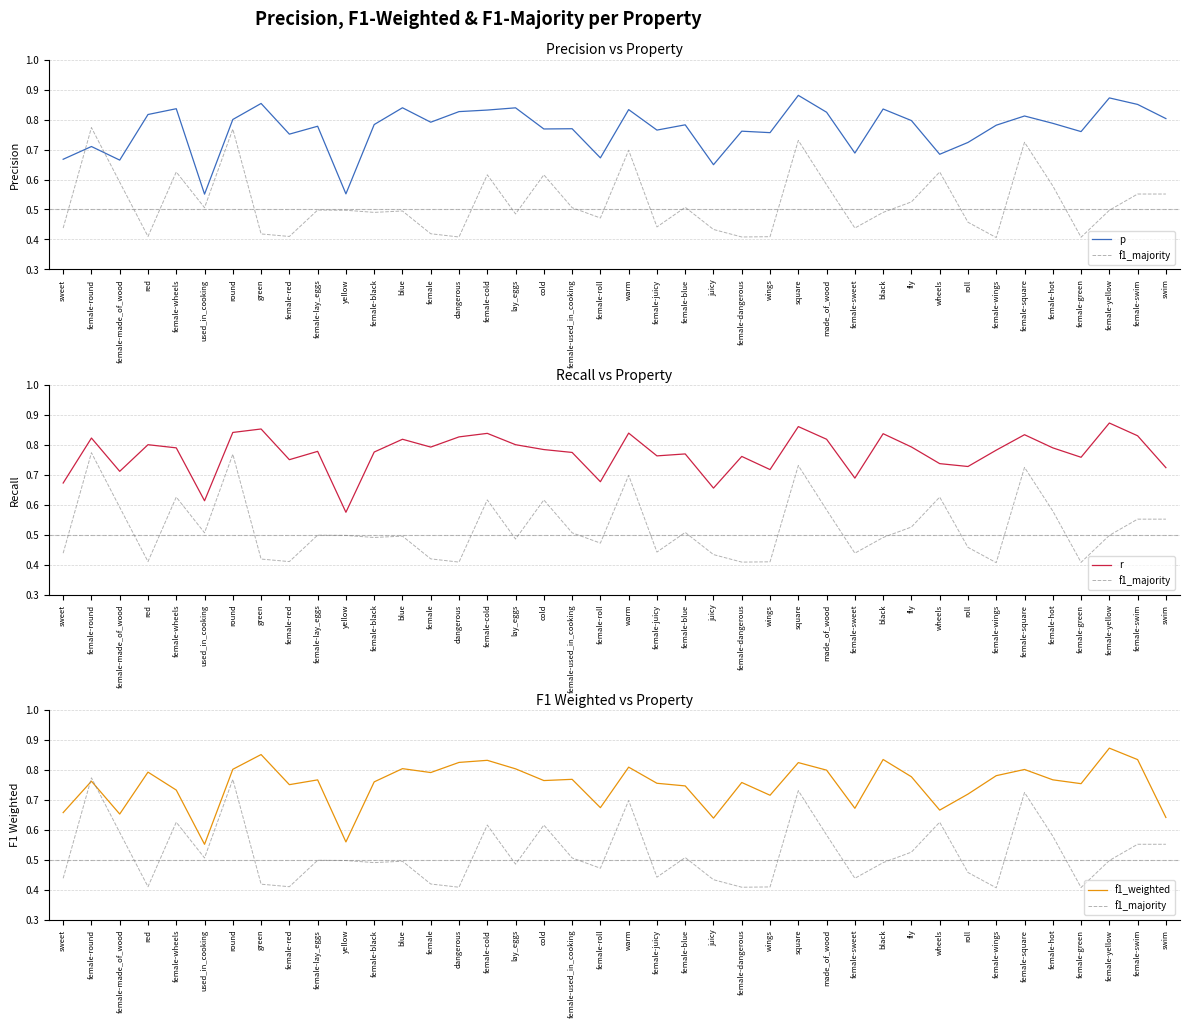

Rank the categories by r value from lowest to highest.

yellow, used_in_cooking, juicy, sweet, female-roll, female-sweet, female-made_of_wood, wings, swim, roll, wheels, female-red, female-green, female-dangerous, female-juicy, female-blue, female-used_in_cooking, female-black, female-lay_eggs, female-wings, cold, female-wheels, female-hot, female, fly, red, lay_eggs, blue, made_of_wood, female-round, dangerous, female-swim, female-square, black, female-cold, warm, round, green, square, female-yellow